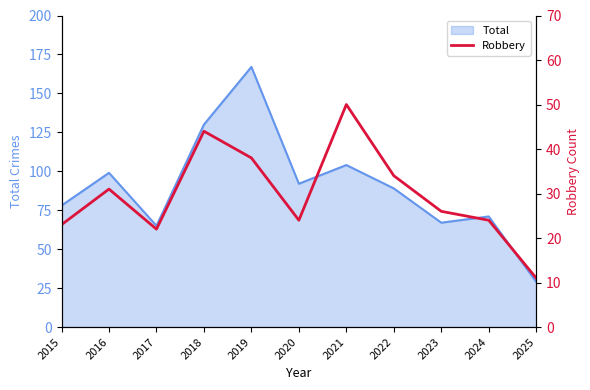

What is the maximum value for Total?

167